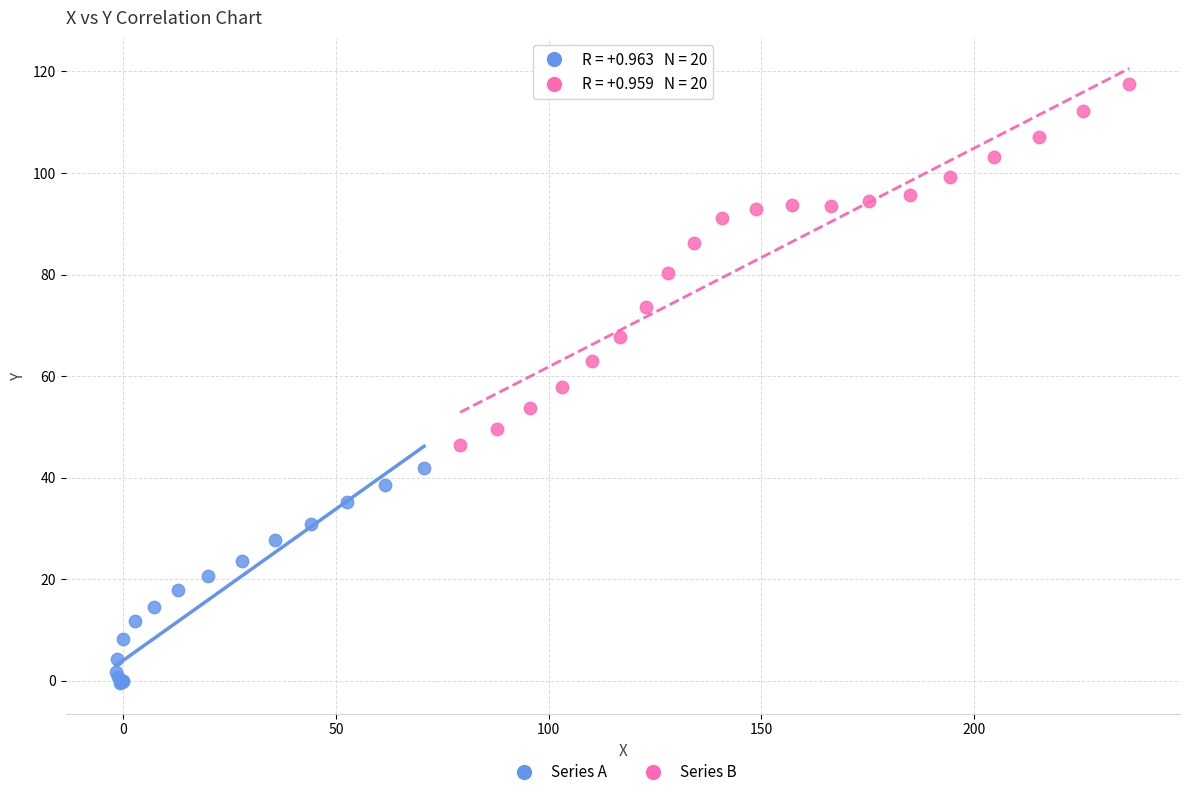

What are all the series names shown in the legend?

Series A, Series B